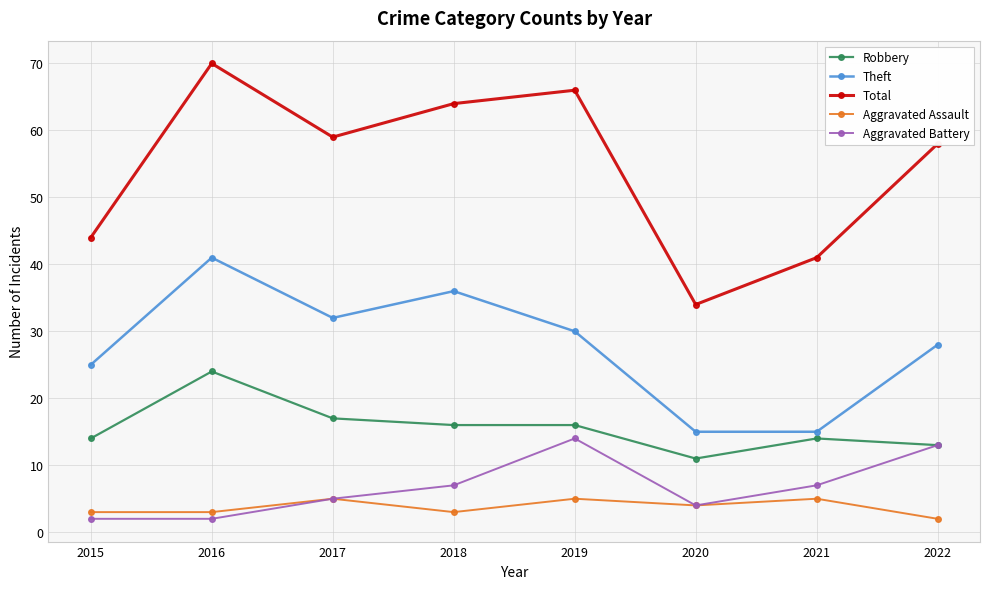

True or false: Aggravated Assault has a value of 5 at 2017.

True